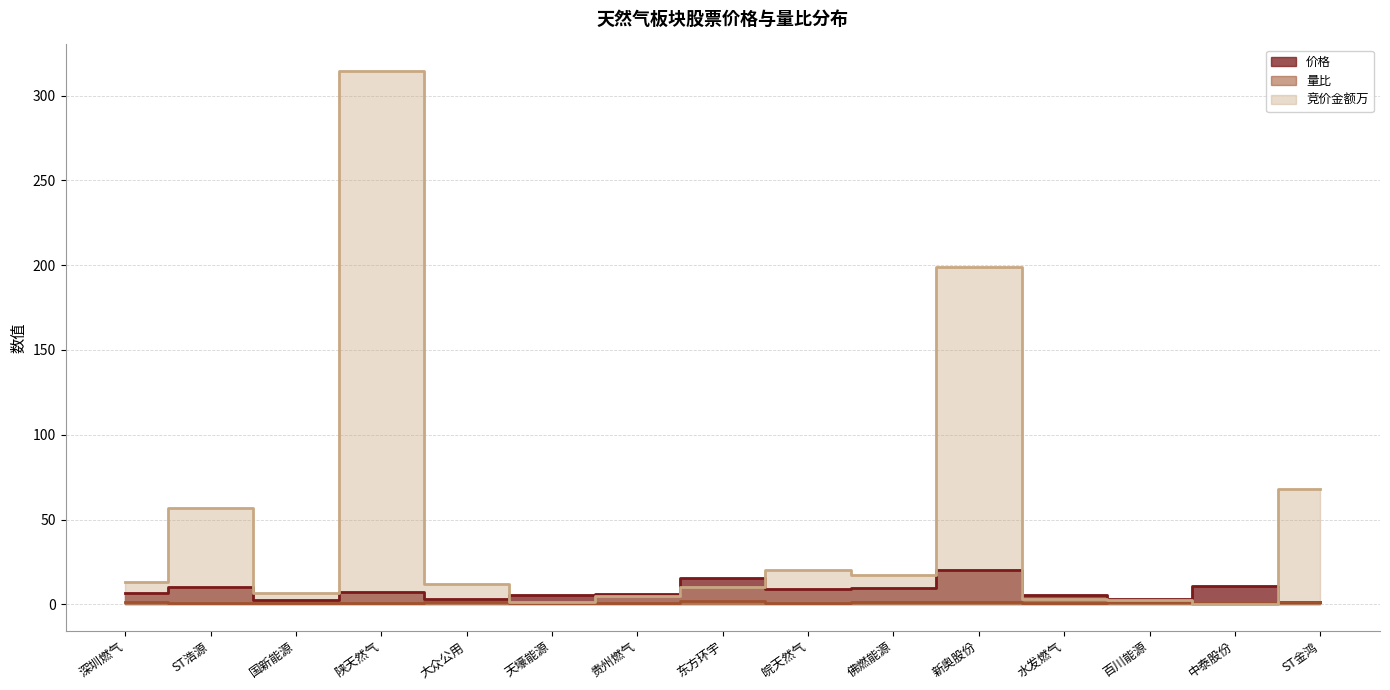

True or false: 量比 has a value of 0.8 at 国新能源.

True